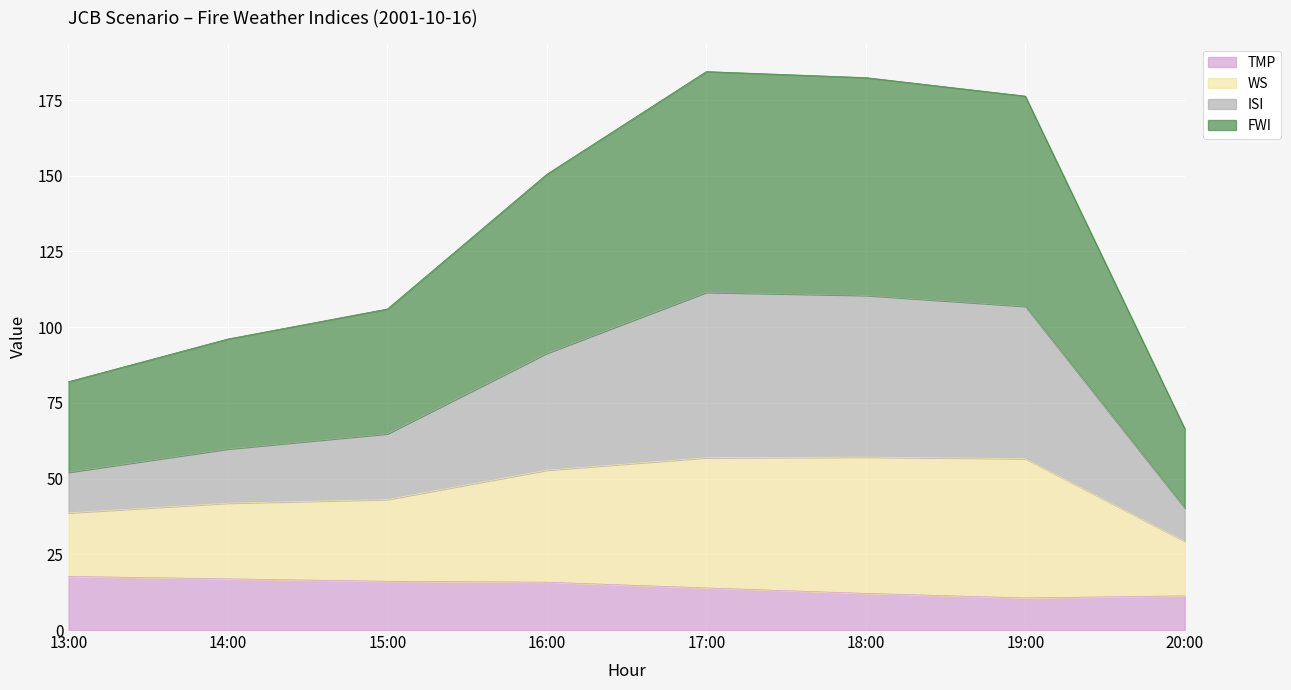

What is the minimum value for TMP?

10.6